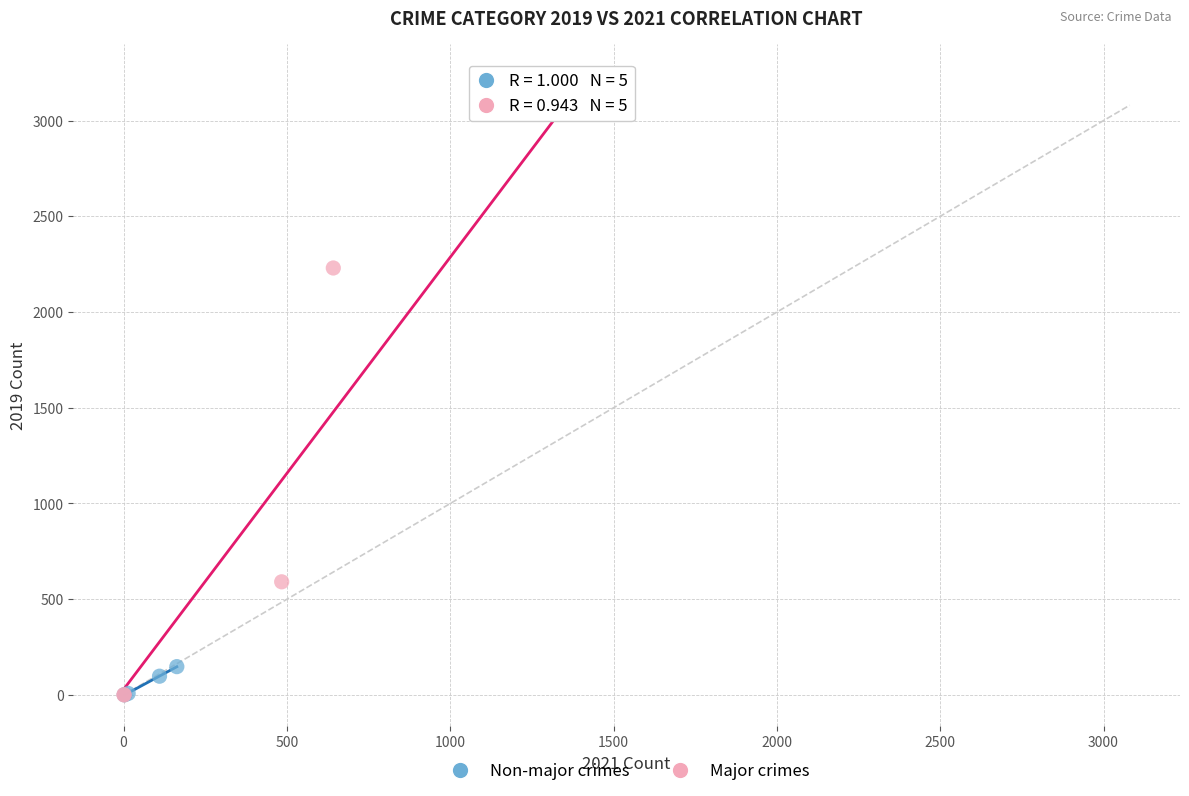

Which series contains the highest Y value?

Major crimes